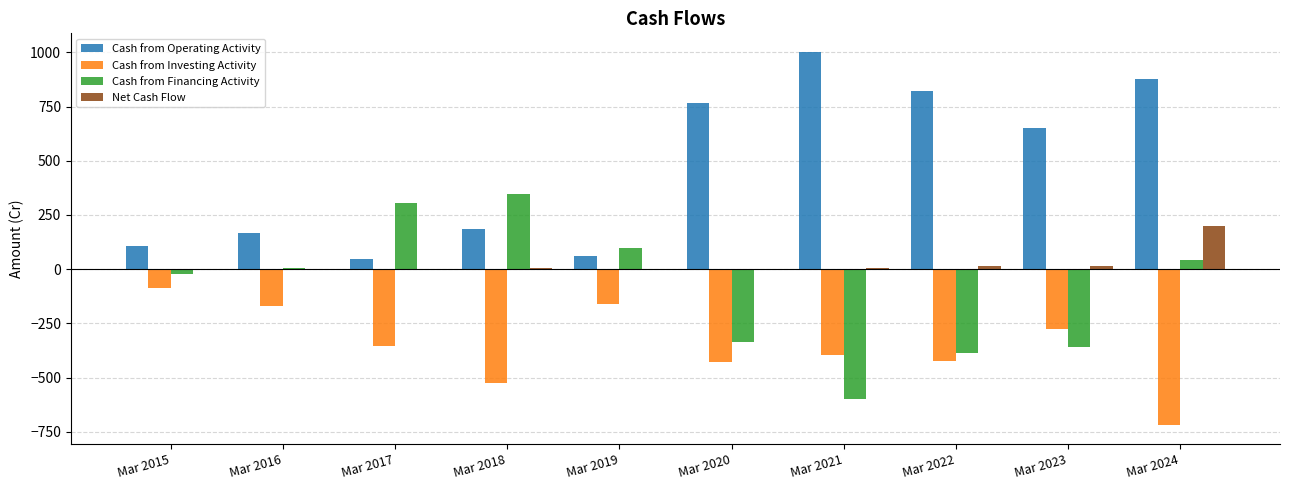

Which series changed the most between Mar 2015 and Mar 2021?

Cash from Operating Activity